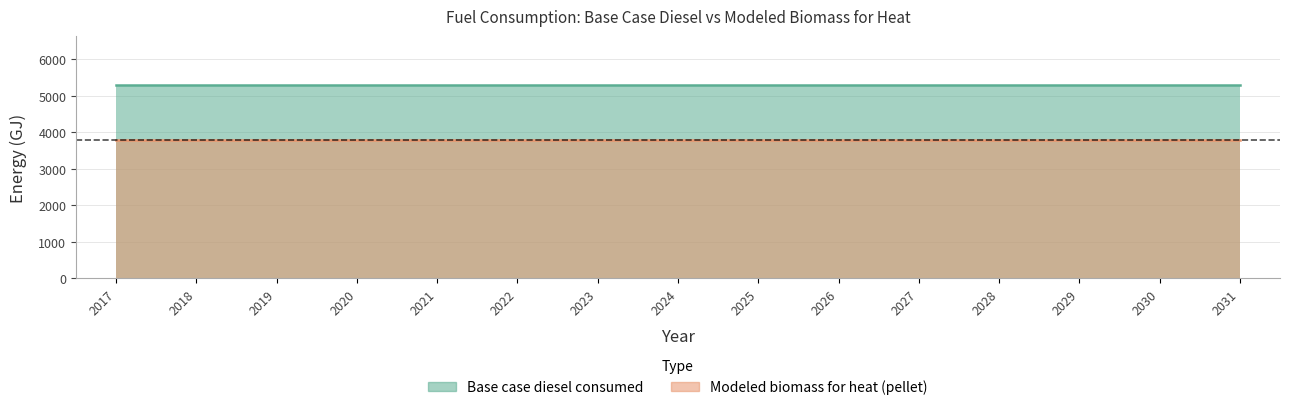

What is the value of the Modeled biomass for heat (pellet) point at the 9th from the left?

3790.7